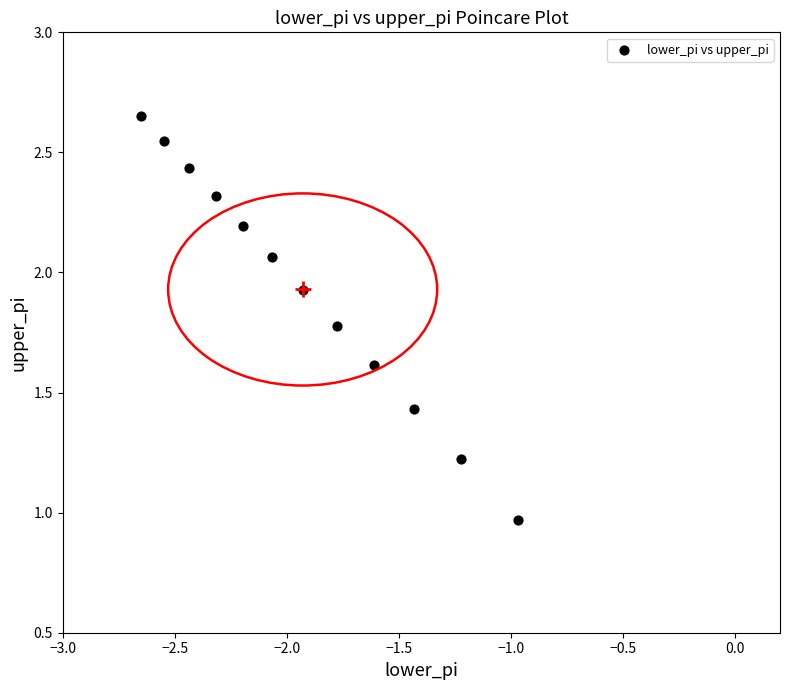

What is the range of Y values (max minus min)?

1.7